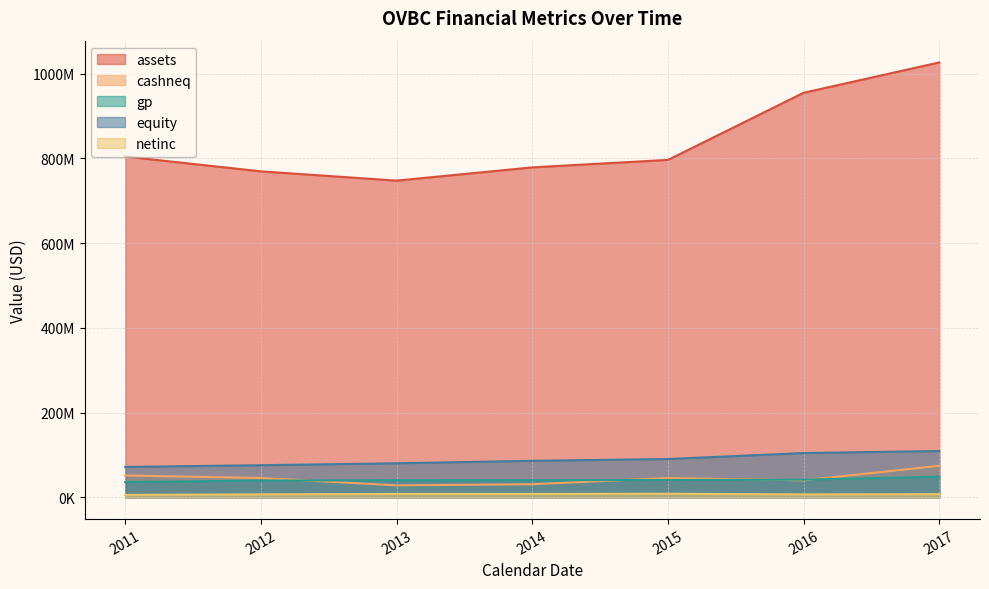

What are all the series names shown in the legend?

assets, cashneq, gp, equity, netinc